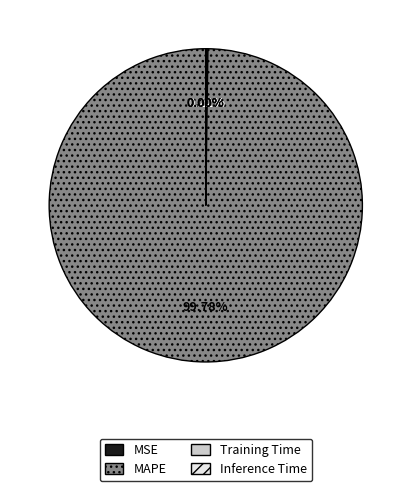

Which category has the biggest portion of the pie?

MAPE